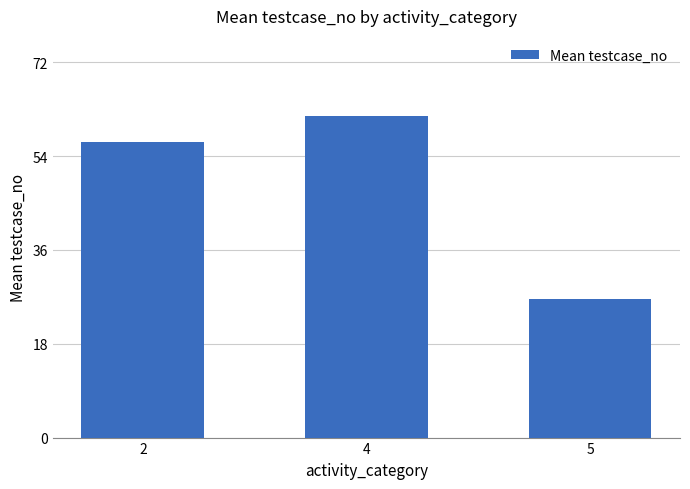

List the labels in order of value, smallest first.

5, 2, 4